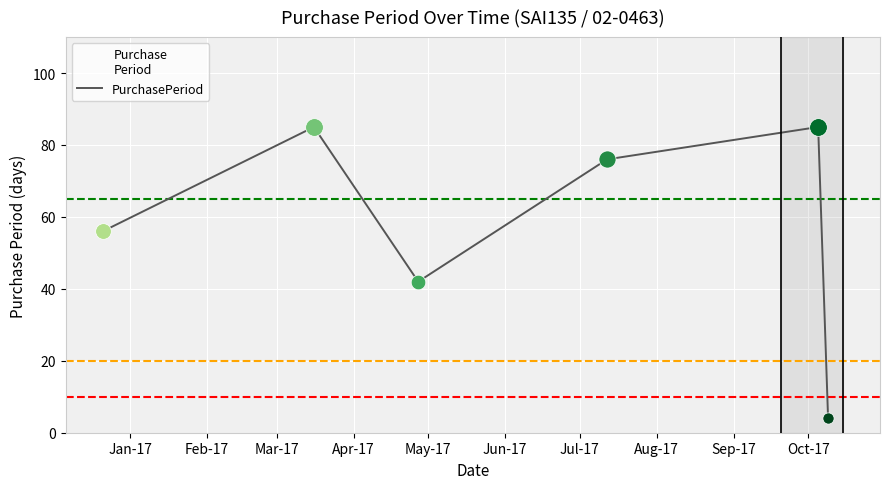

What is the difference between the maximum and minimum values?

81